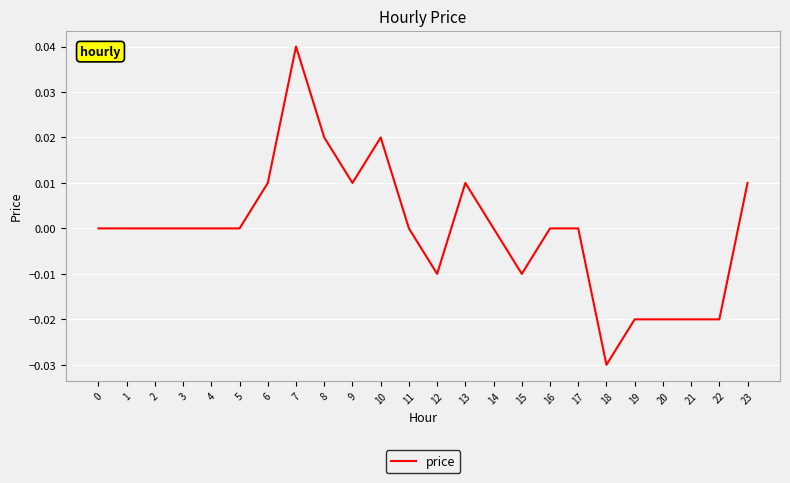

How many series are shown in this chart?

1